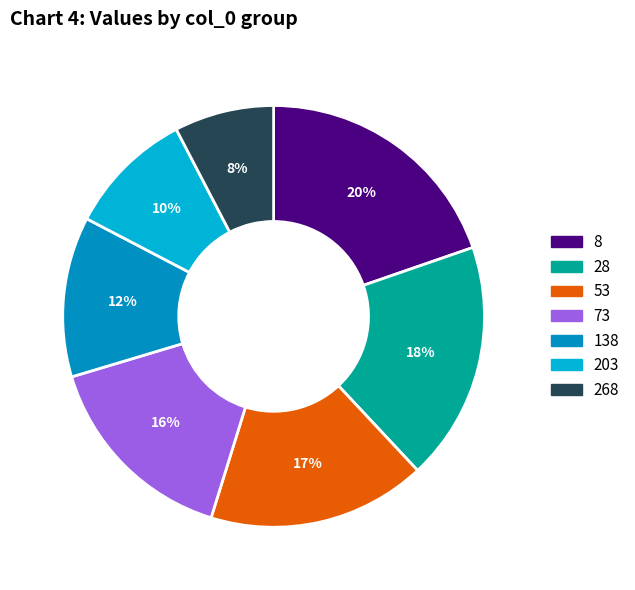

Do 28 and 268 together represent more than half of the pie?

No